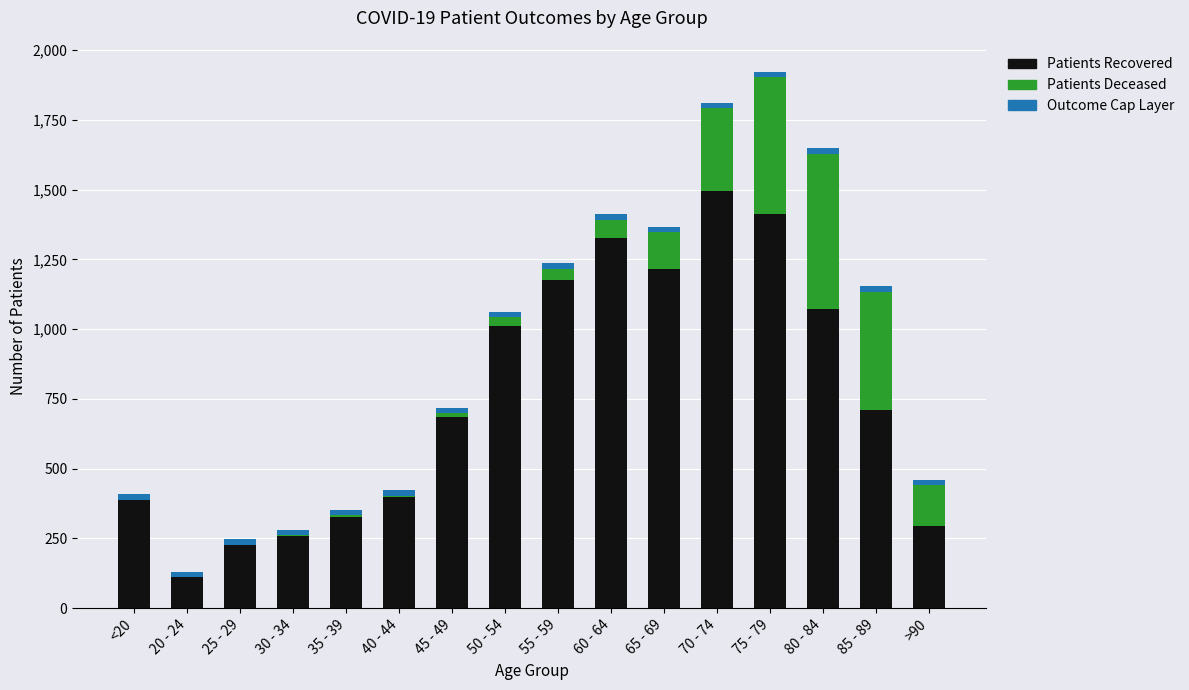

The value of patients_deceased at 80 - 84 is 1000. True or false?

False